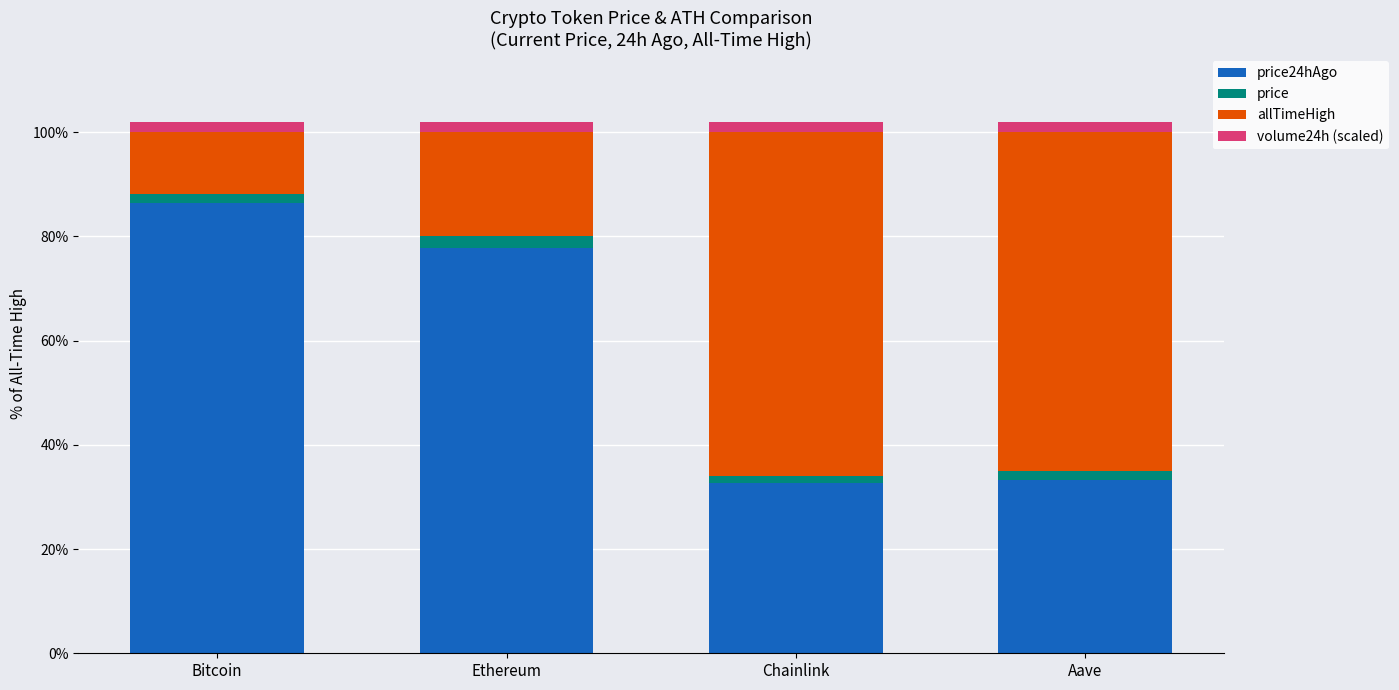

Which series has the largest total across all categories?

price24hAgo